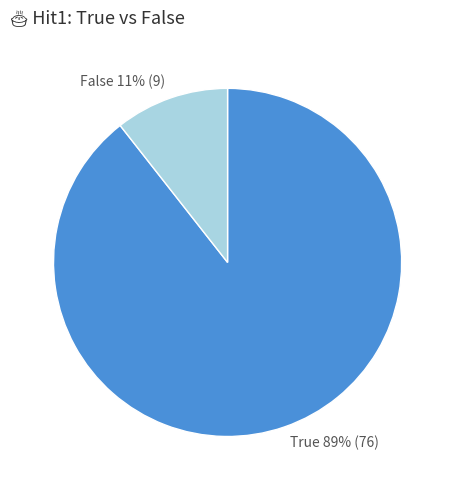

To the nearest percent, what percentage of the pie is False 11% (9)?

11%